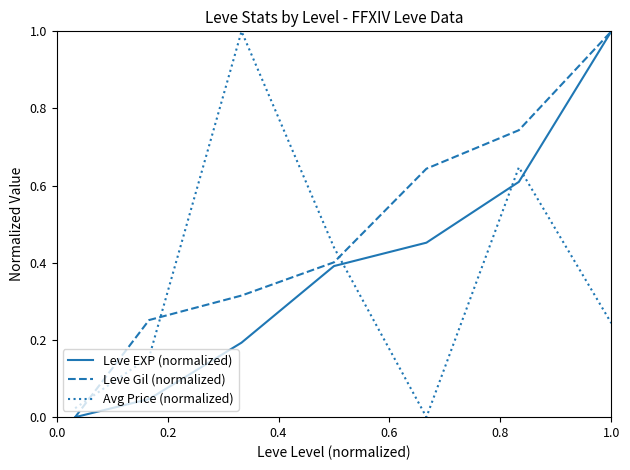

Rank the series by their average value, from lowest to highest.

Avg Price (normalized), Leve EXP (normalized), Leve Gil (normalized)